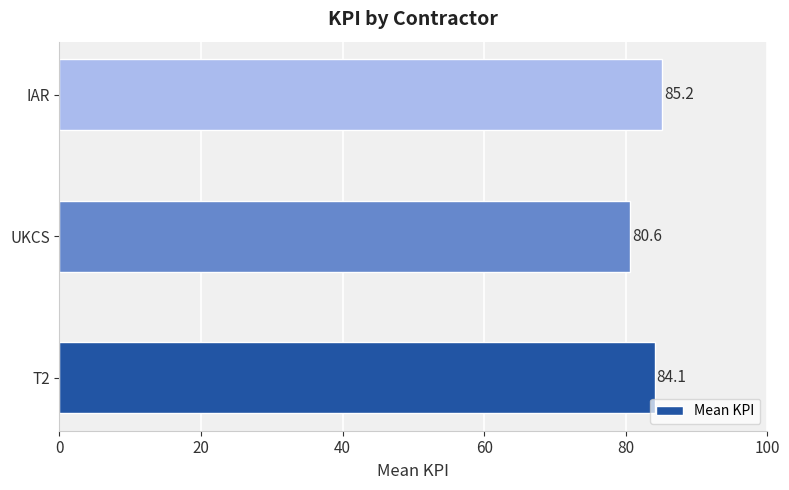

What is the average value?

83.3